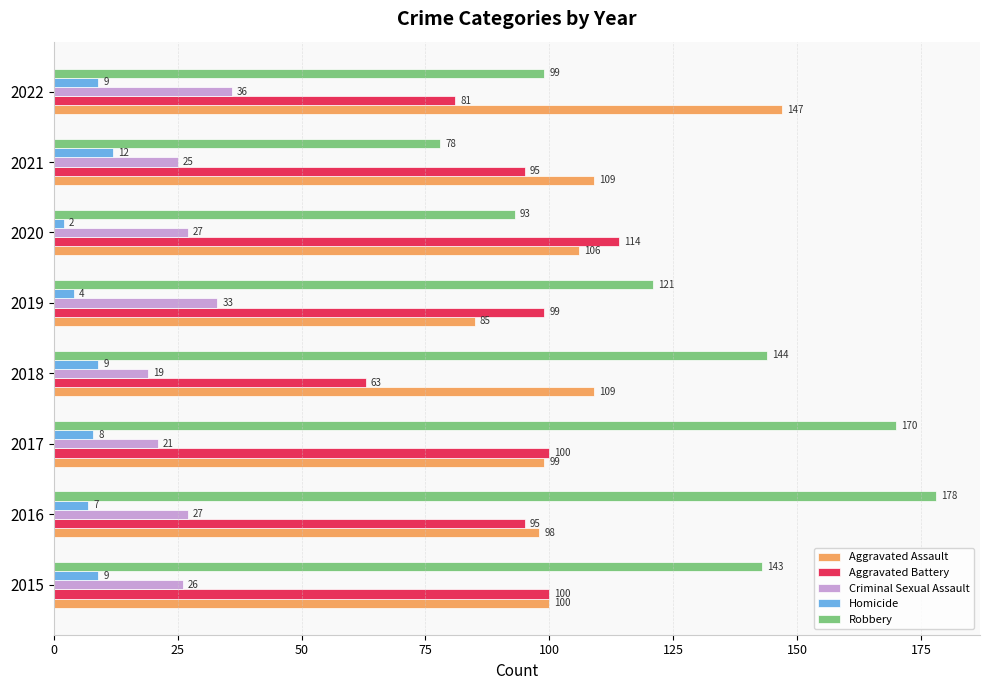

What is the difference between the second highest and second lowest values in the Robbery series?

77